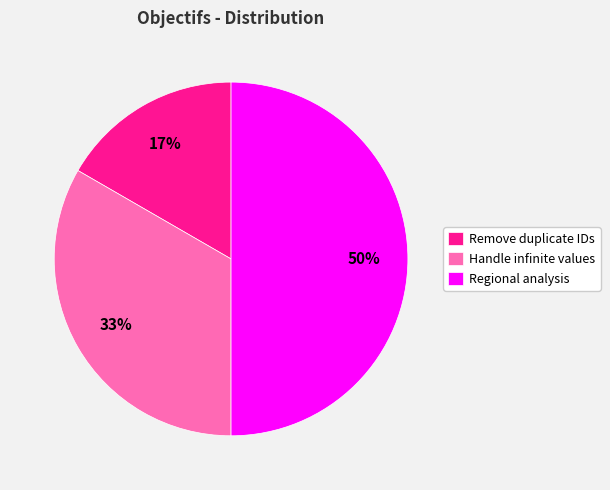

Count the number of slices in the pie.

3